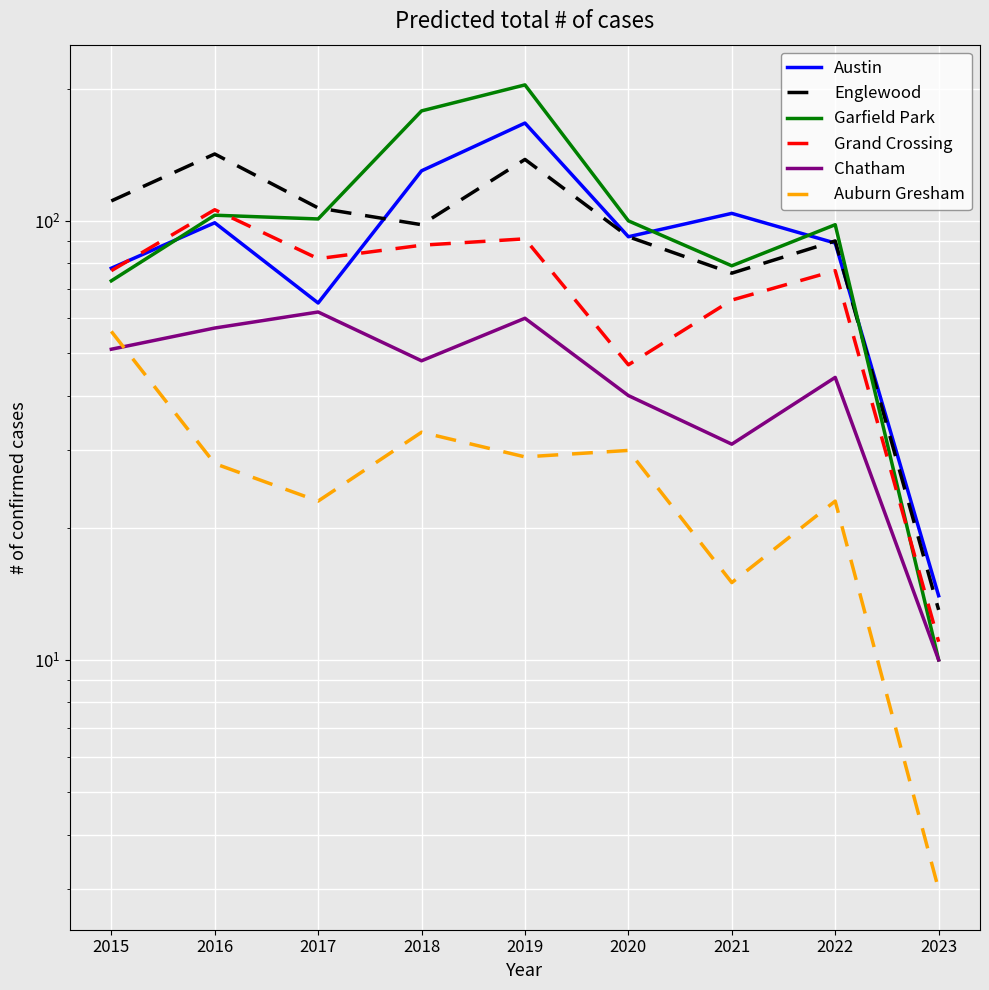

What is the difference between the maximum and second lowest values in the Grand Crossing series?

59